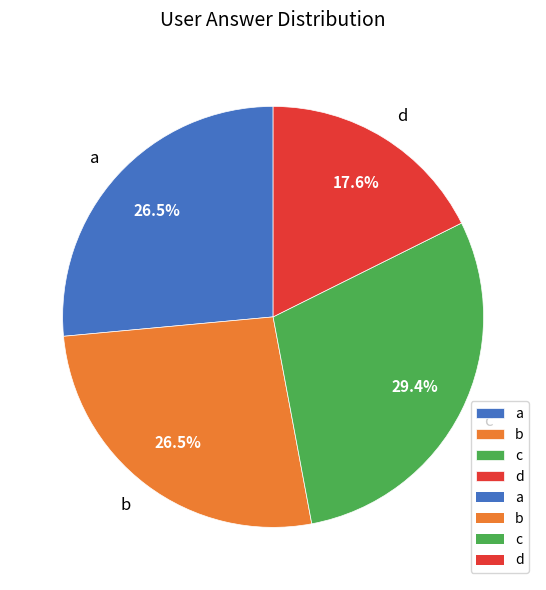

What percentage do d and a together represent?

44.1%